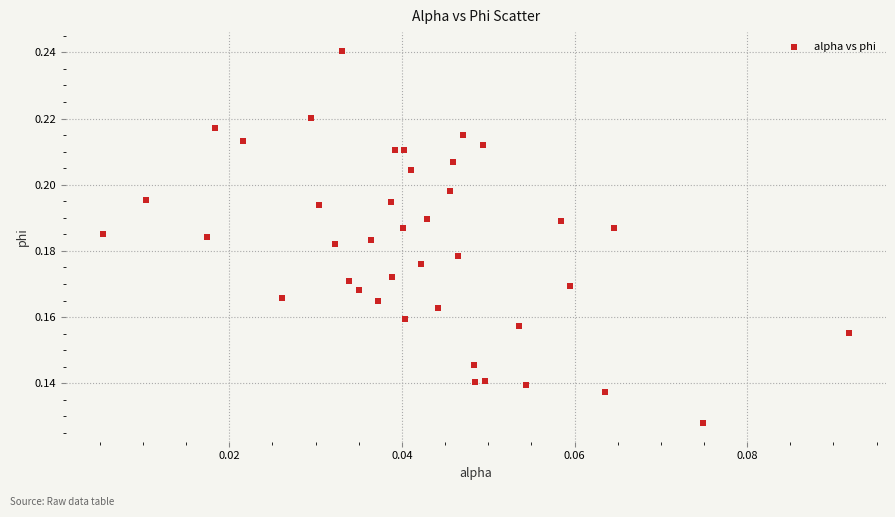

How many data points are displayed?

40